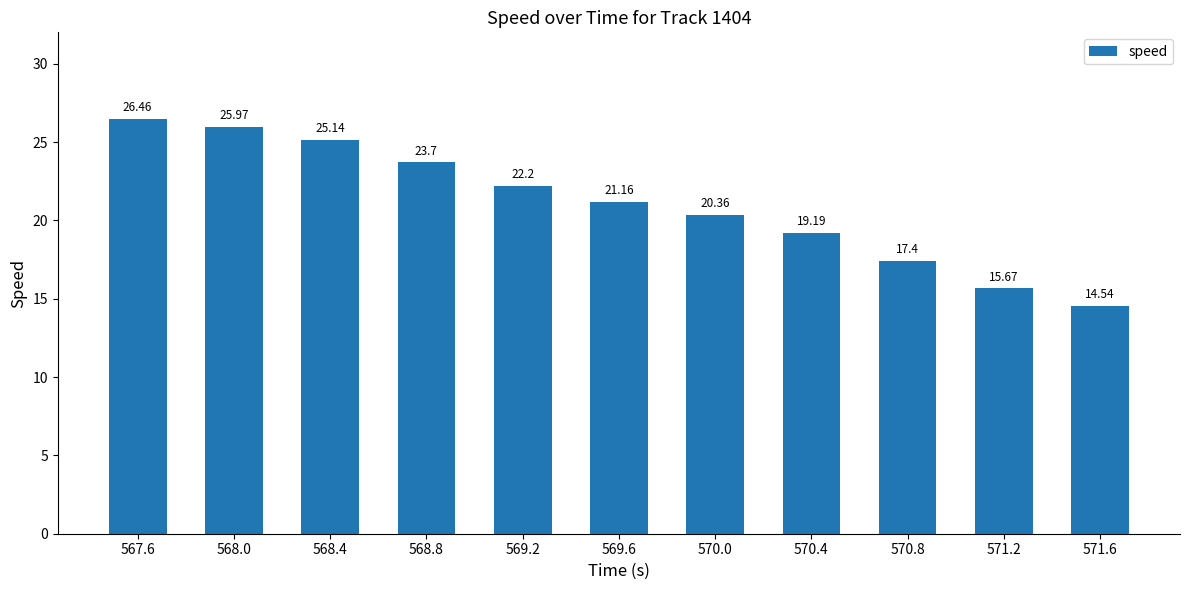

The chart shows a value of 44.8 at 567.6. True or false?

False